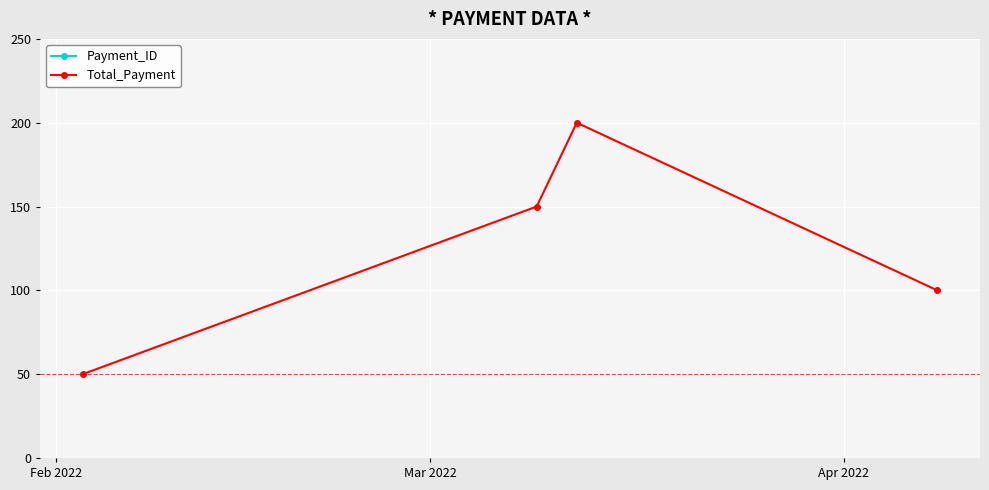

True or false: Total_Payment and Payment_ID cross at least once.

False